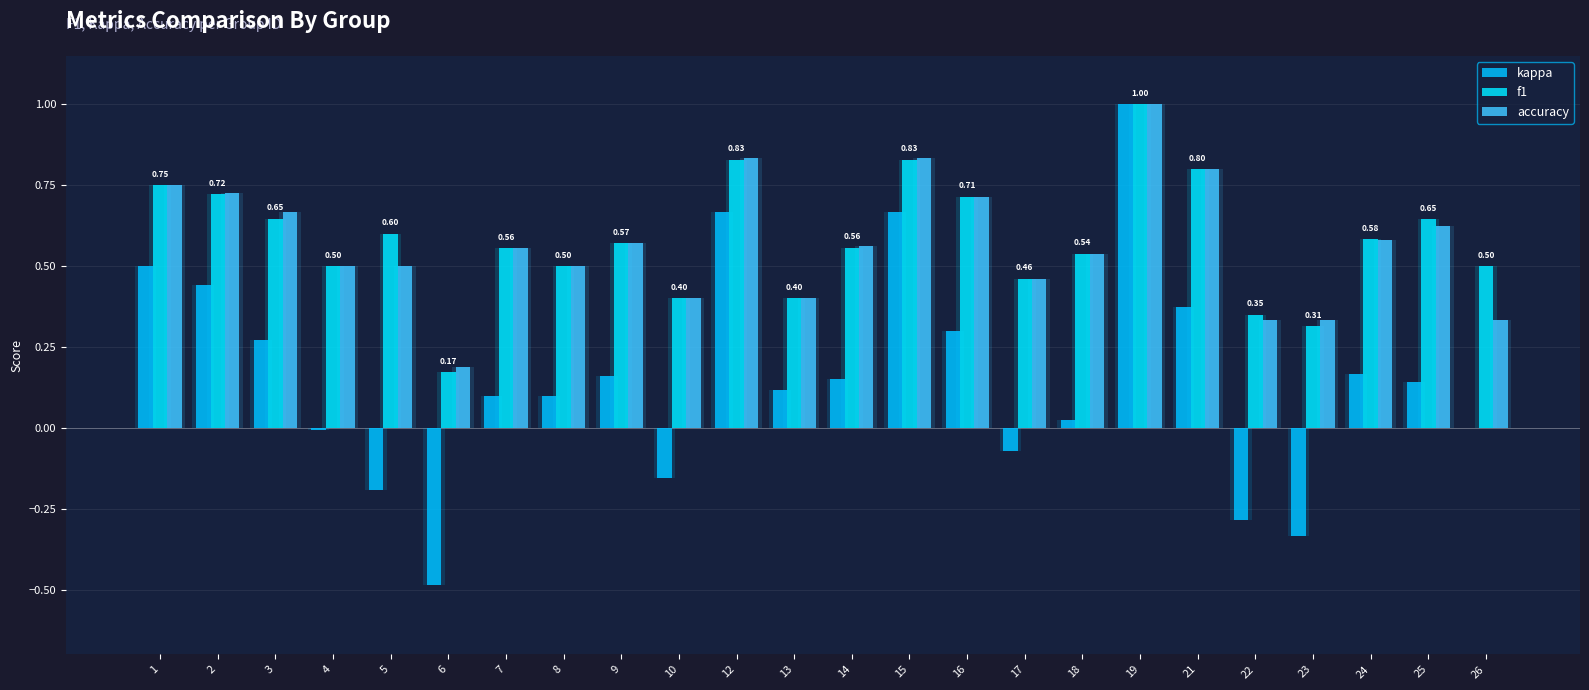

At which label is kappa closest to 0?

26